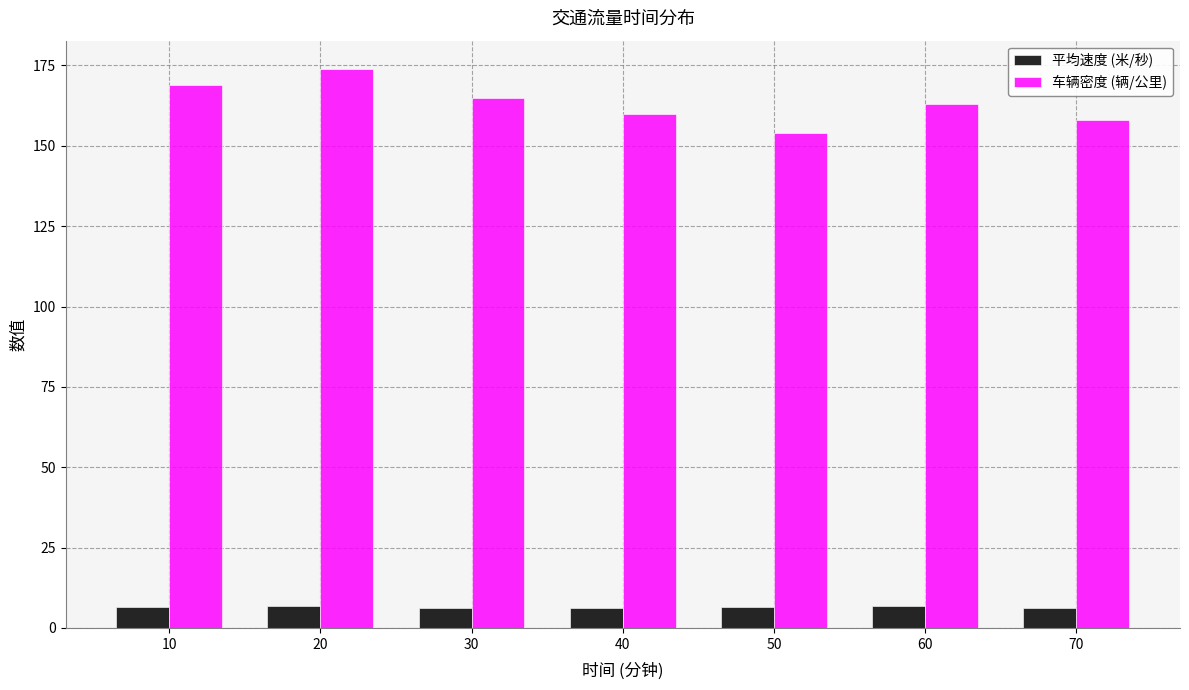

What is the value of the 车辆密度 (辆/公里) bar at the 2nd from the left?

174.0